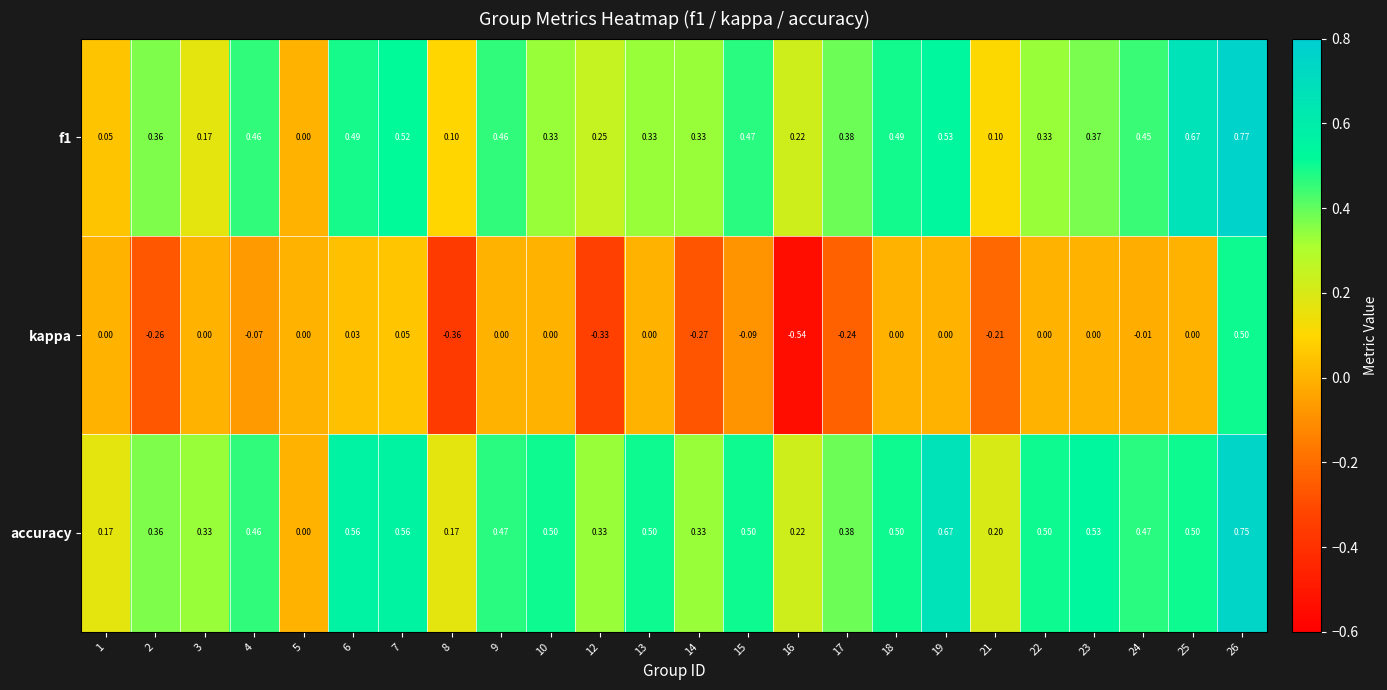

Which series has the largest total across all categories?

accuracy